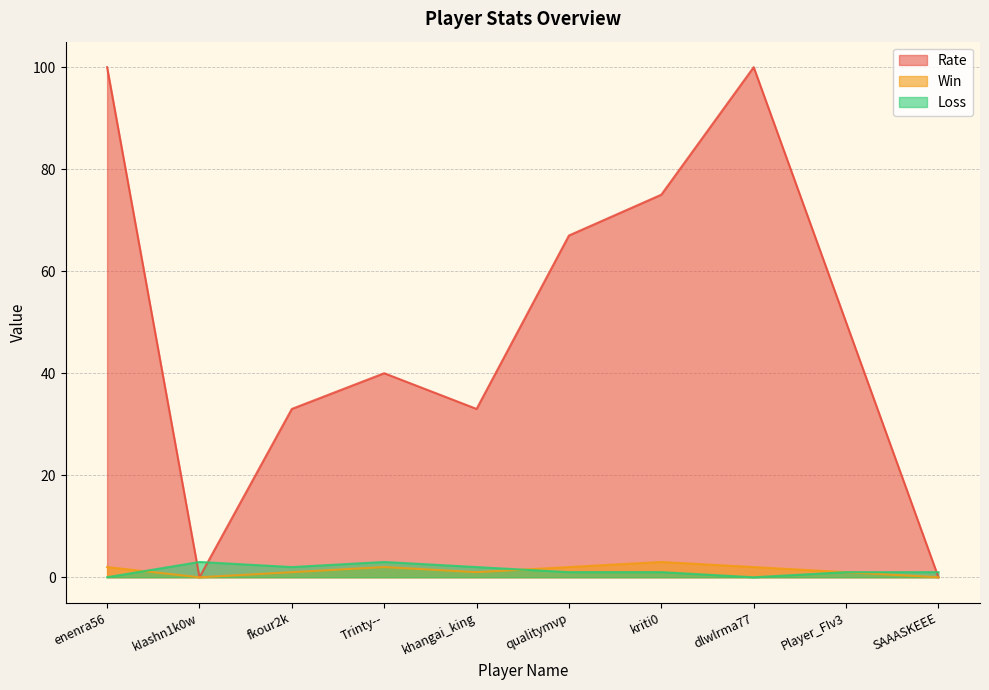

Is the value of Win at Trinty-- greater than the value of Loss at Player_FIv3?

Yes